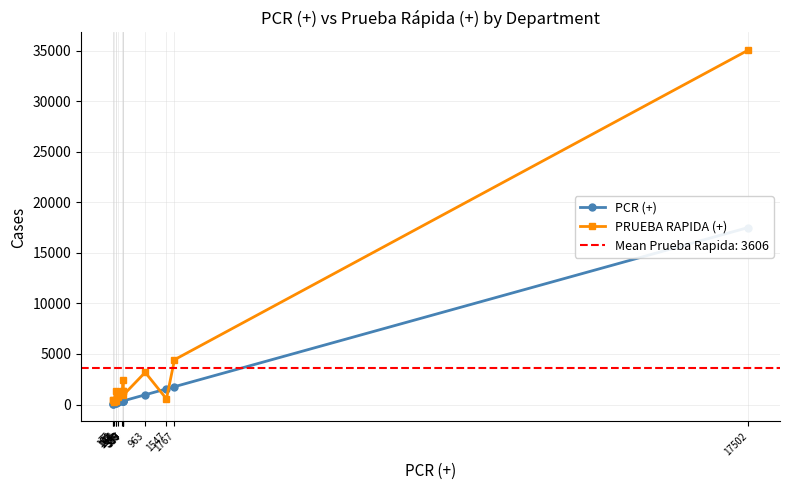

Which series has the largest total across all categories?

PRUEBA RAPIDA (+)